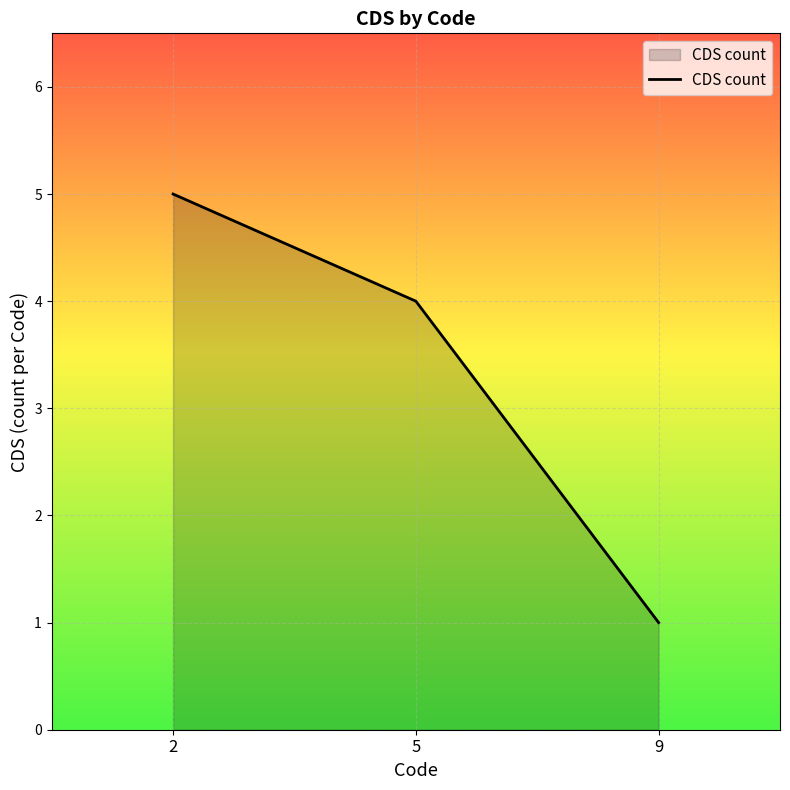

What is the minimum value shown in the chart?

1